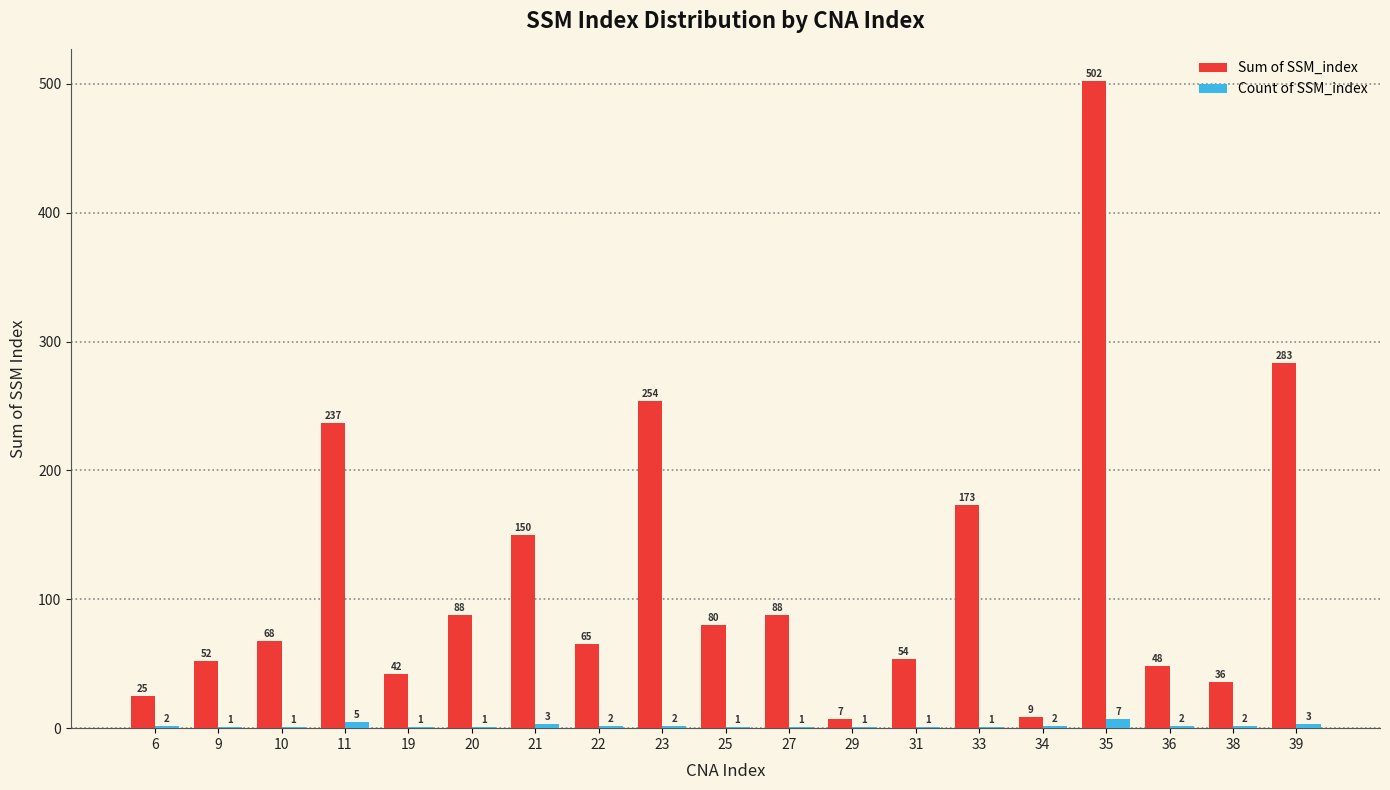

Reading left to right, what are all the values shown in this chart?

Sum of SSM_index: 6=25	9=52	10=68	11=237	19=42	20=88	21=150	22=65	23=254	25=80	27=88	29=7	31=54	33=173	34=9	35=502	36=48	38=36	39=283
Count of SSM_index: 6=2	9=1	10=1	11=5	19=1	20=1	21=3	22=2	23=2	25=1	27=1	29=1	31=1	33=1	34=2	35=7	36=2	38=2	39=3